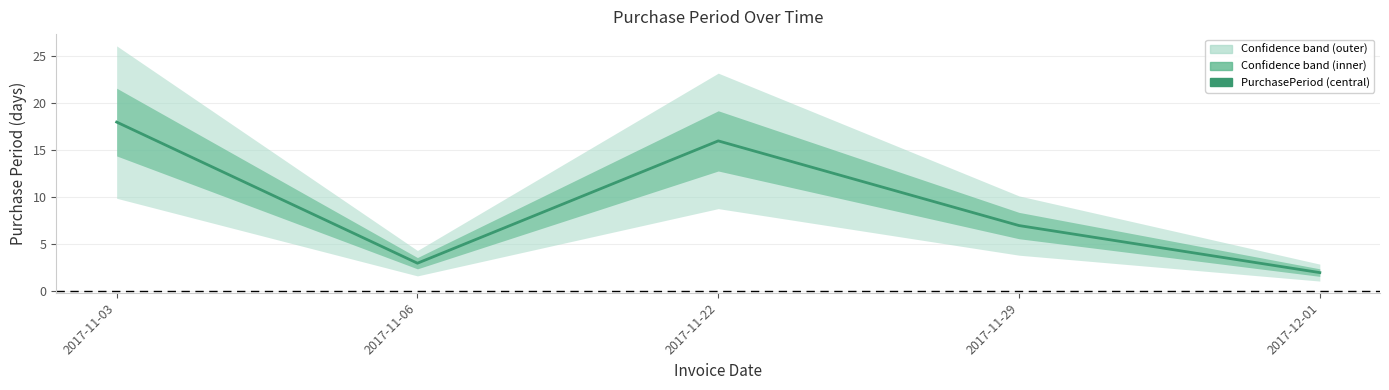

Reading left to right, extract all data points from this chart.

18	3	16	7	2